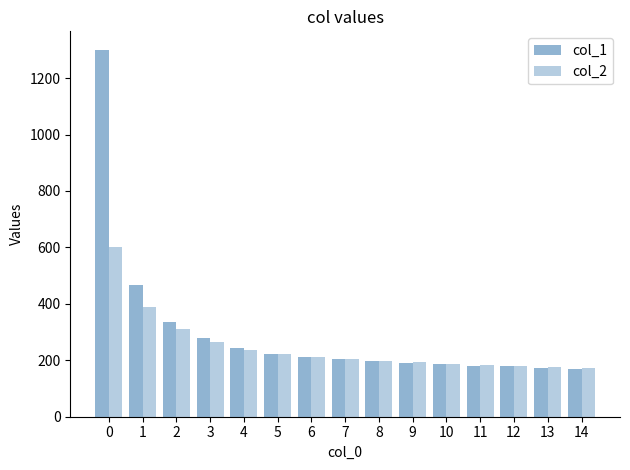

Count the number of categories in the chart.

15